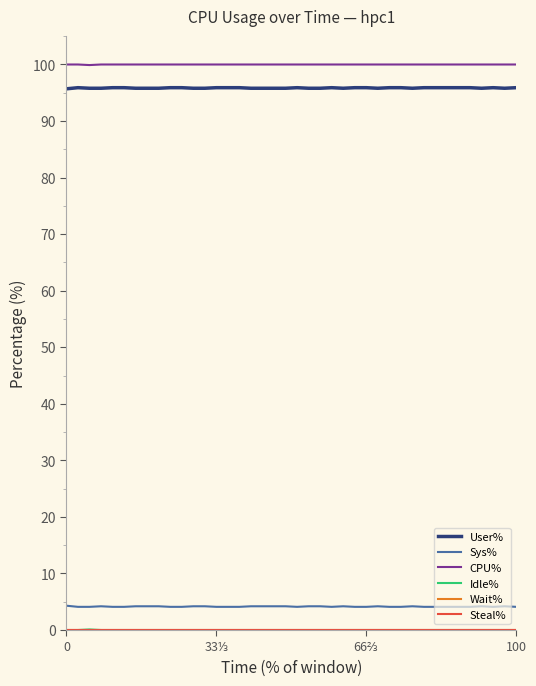

Does the chart display data point markers on the line(s)?

No